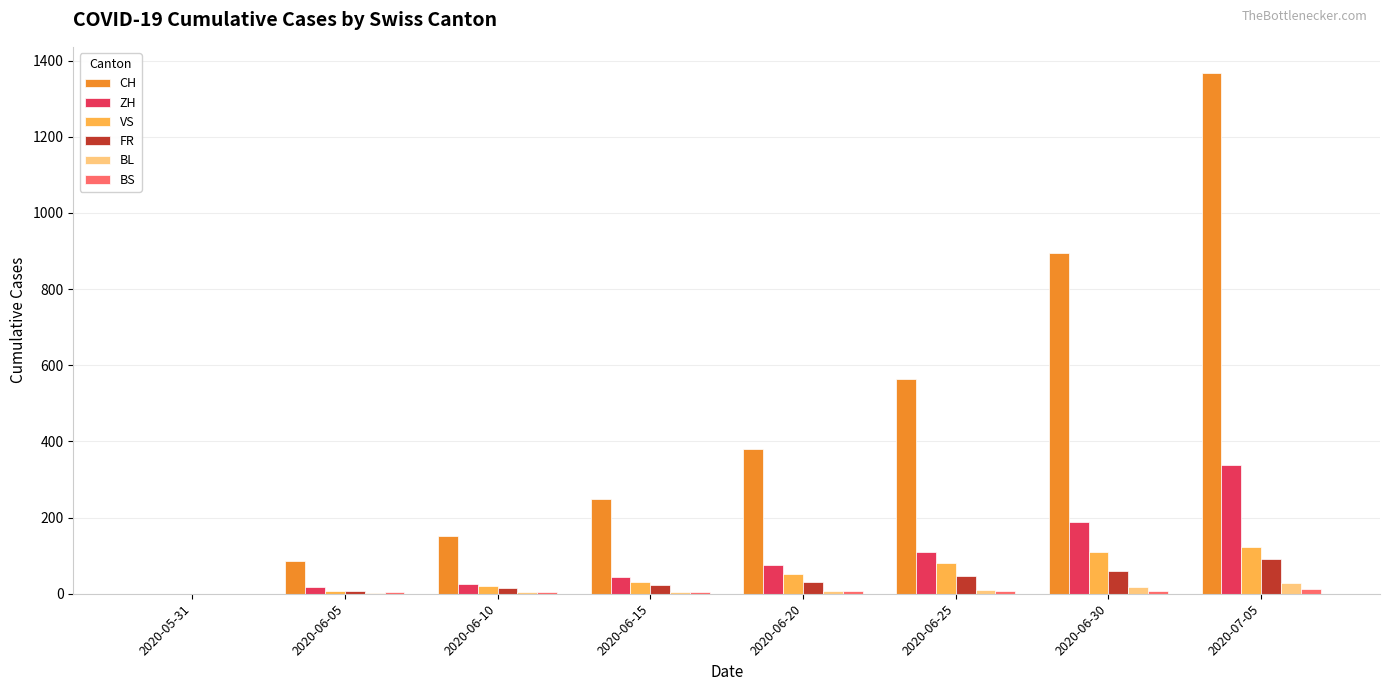

What is the maximum value shown in the chart?

1368